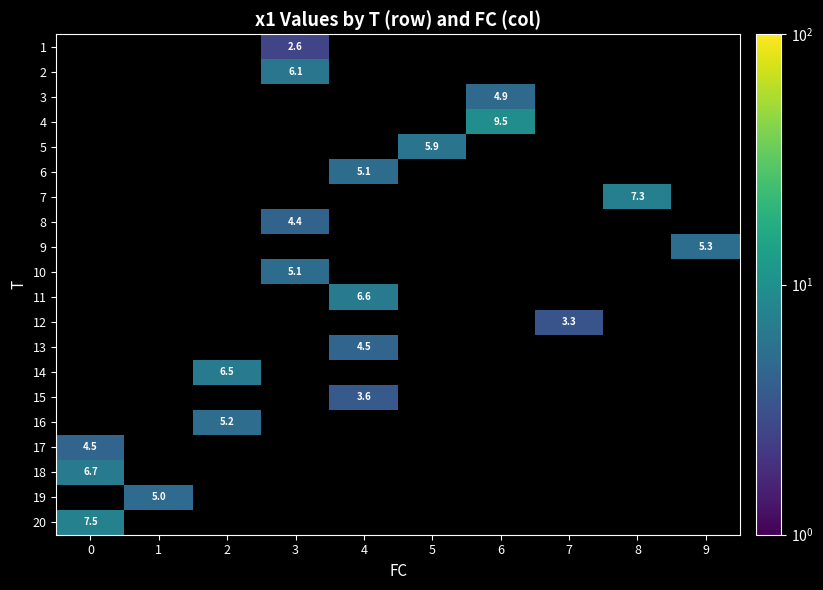

At how many categories does at least one series exceed 1?

10